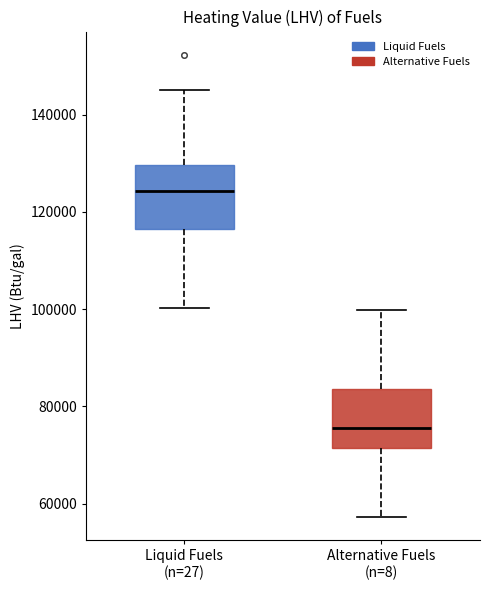

Reading left to right, read every box against the y-axis: the position of its median line, the range the box covers, and the ends of its whiskers. The values are not printed on the chart, so give them approximately, as read against the axis.

Liquid Fuels (n=27): median 124000, box 116000 to 130000, whiskers 100000 to 146000
Alternative Fuels (n=8): median 76000, box 72000 to 84000, whiskers 58000 to 100000